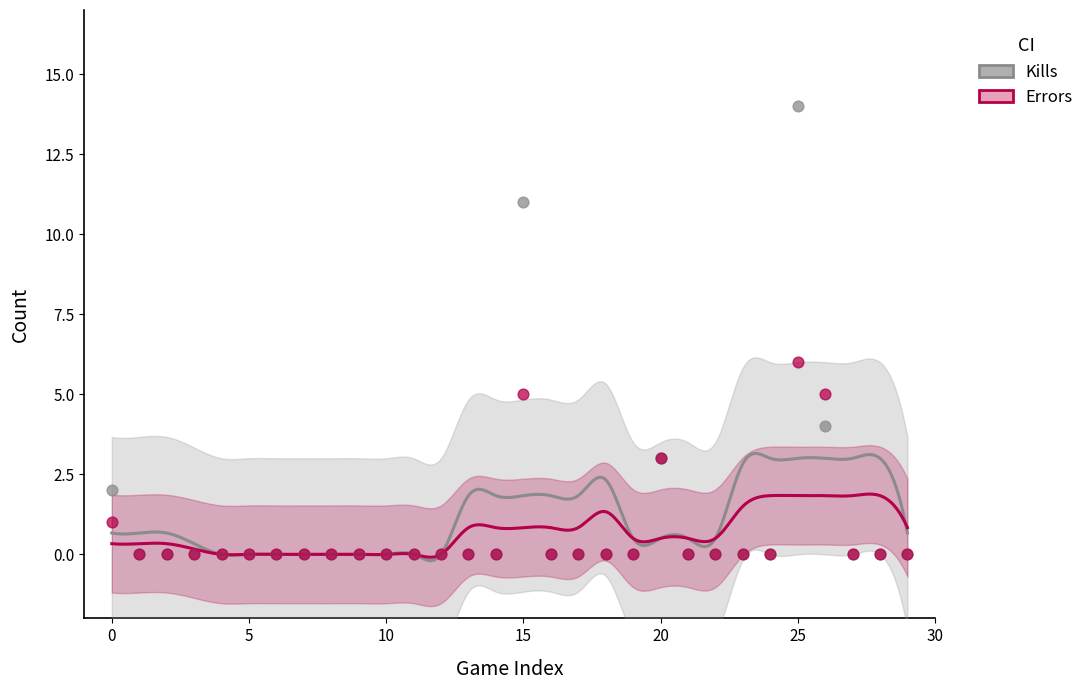

Which series reaches the maximum Y coordinate?

Kills